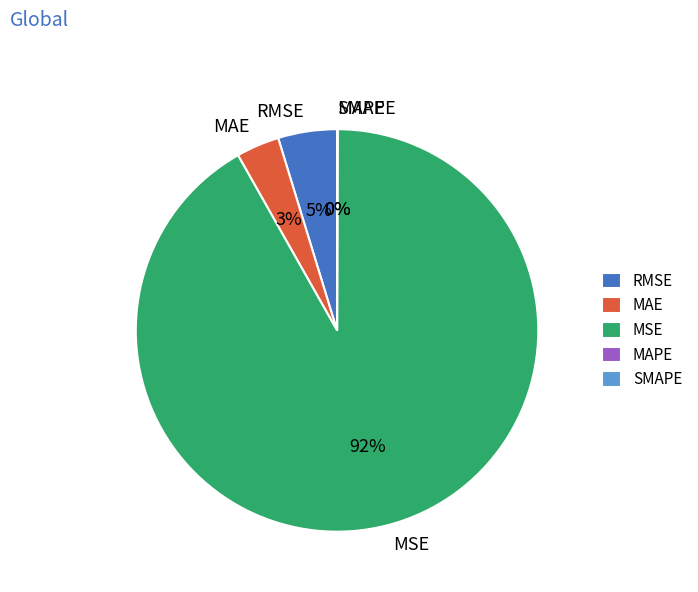

Which slice is the largest?

MSE